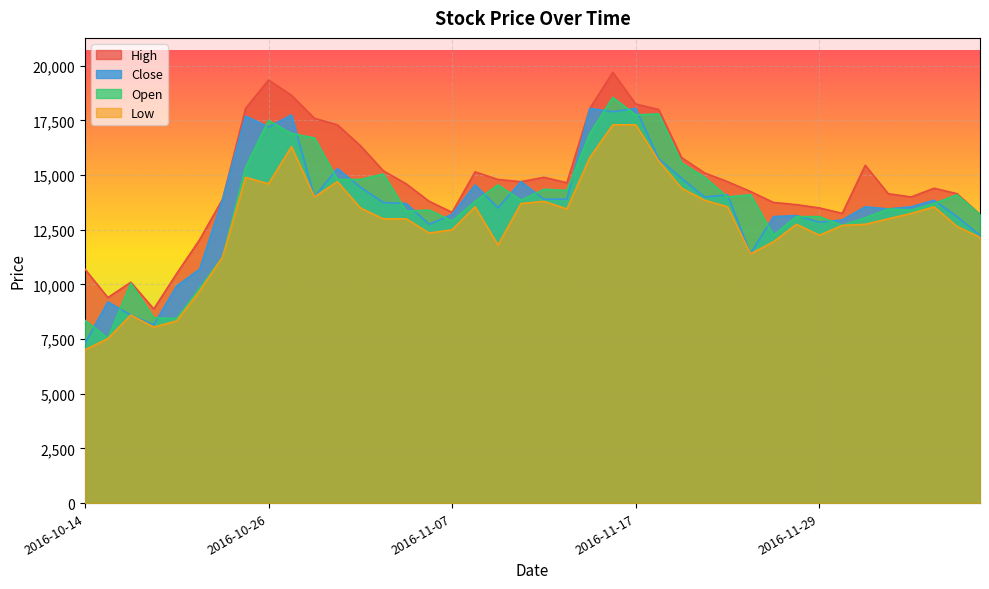

Between 2016-11-22 and 2016-11-23, which series saw the biggest shift?

Open